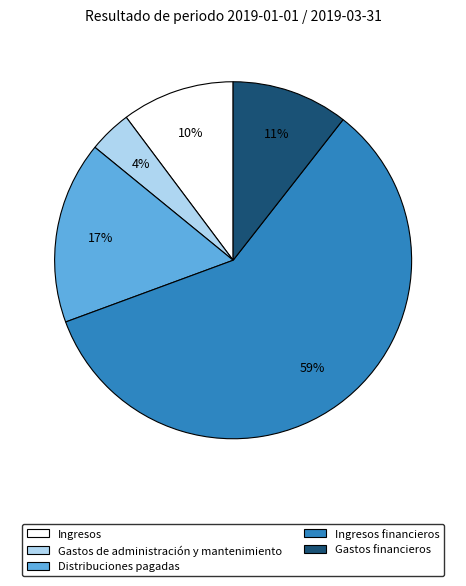

Is there any slice that represents more than half of the pie?

Yes